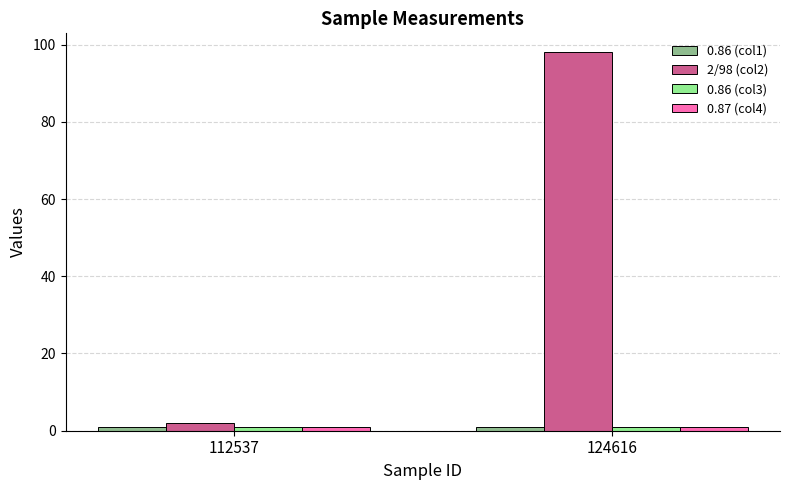

How many categories are shown in the chart?

2